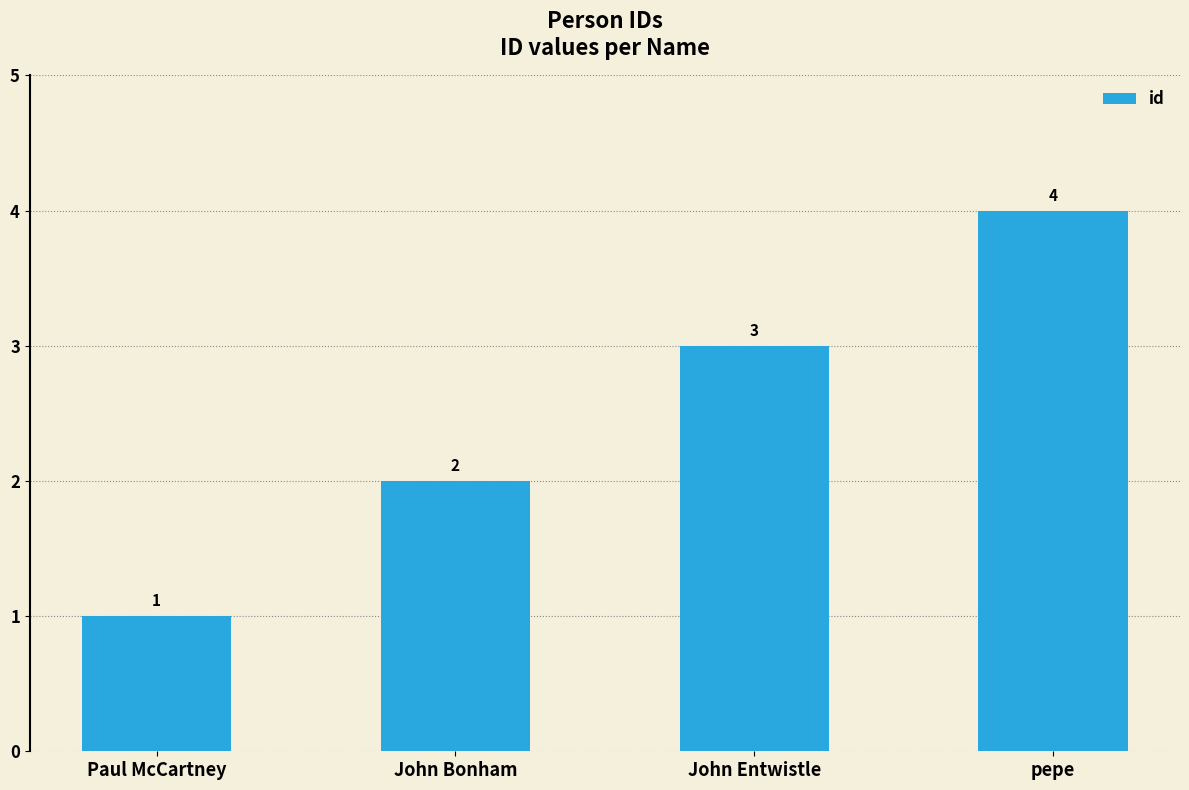

What is the value of the 2nd bar from the left?

2